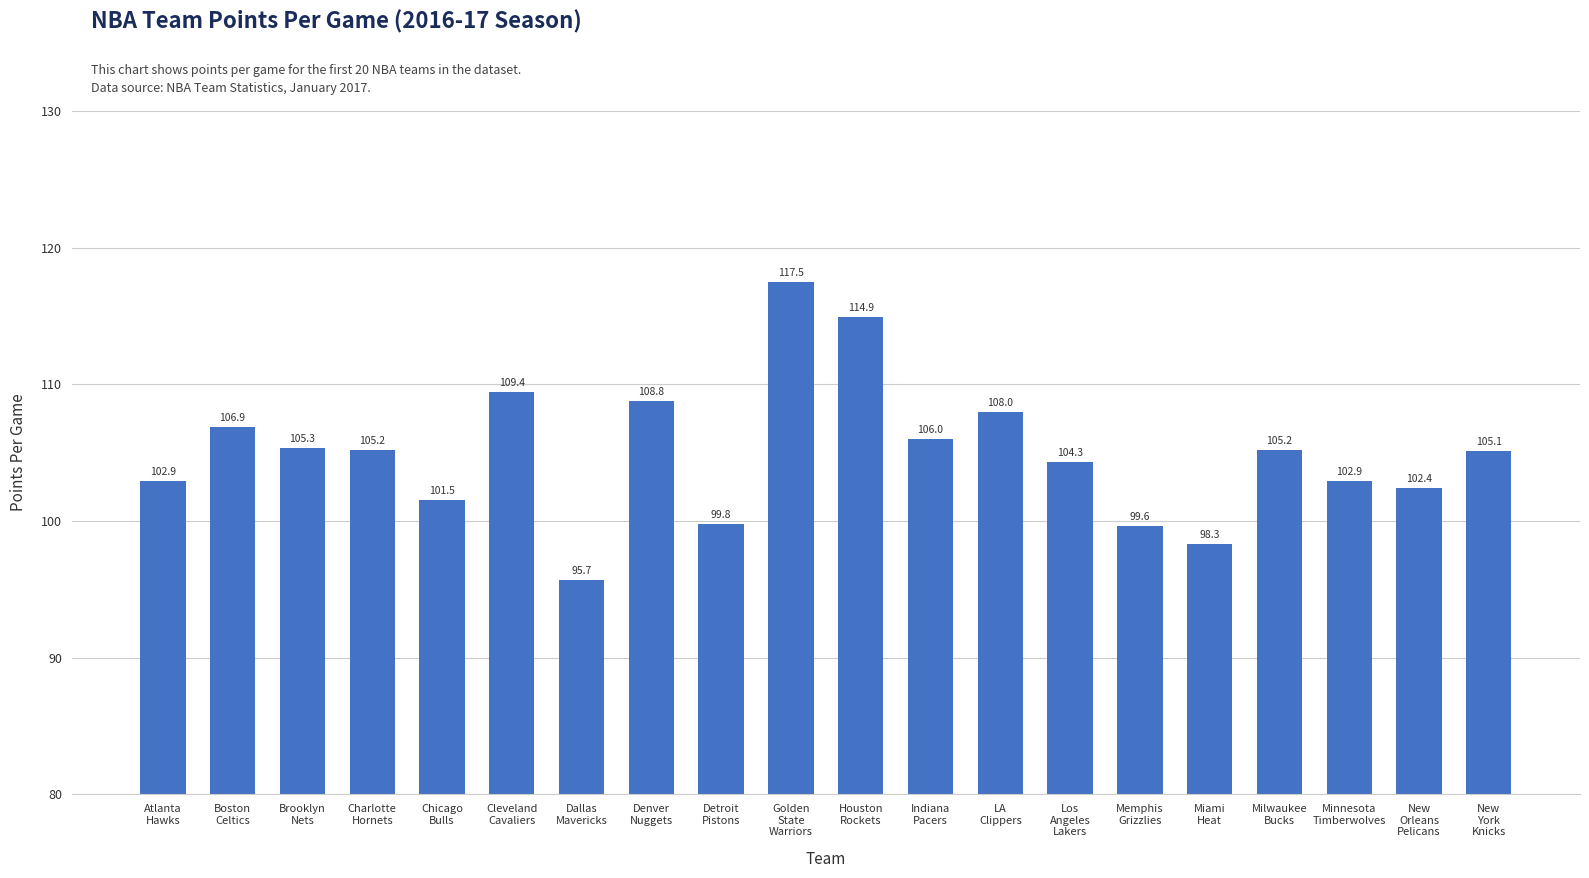

Is it true that the value at Brooklyn
Nets is 165.9?

False